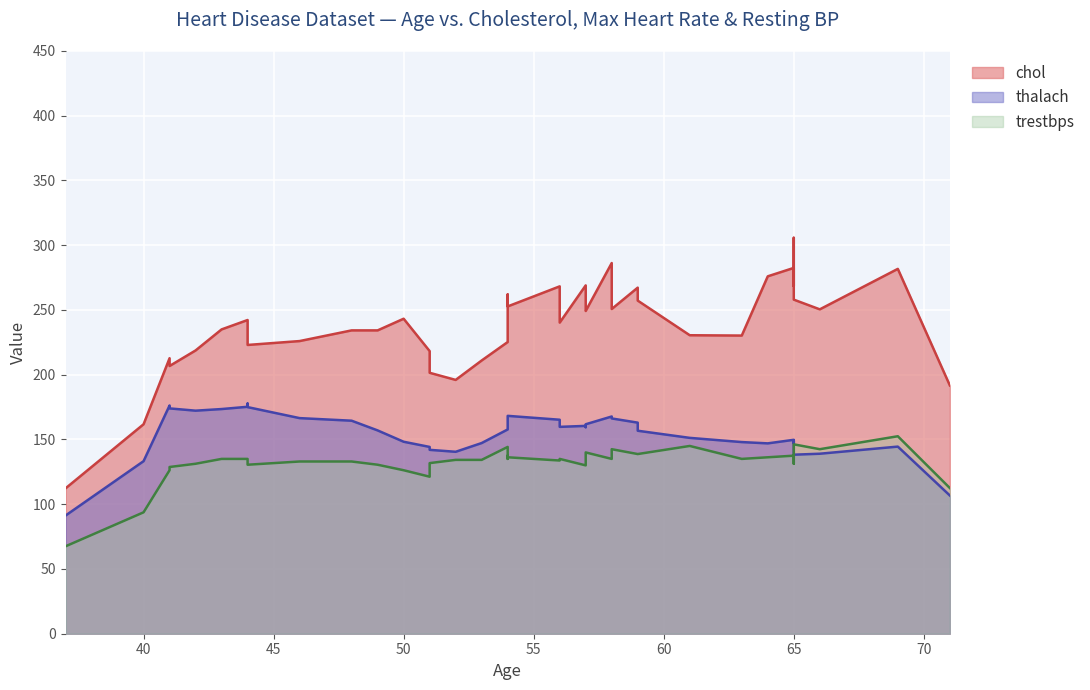

How many lines are shown in the chart?

3